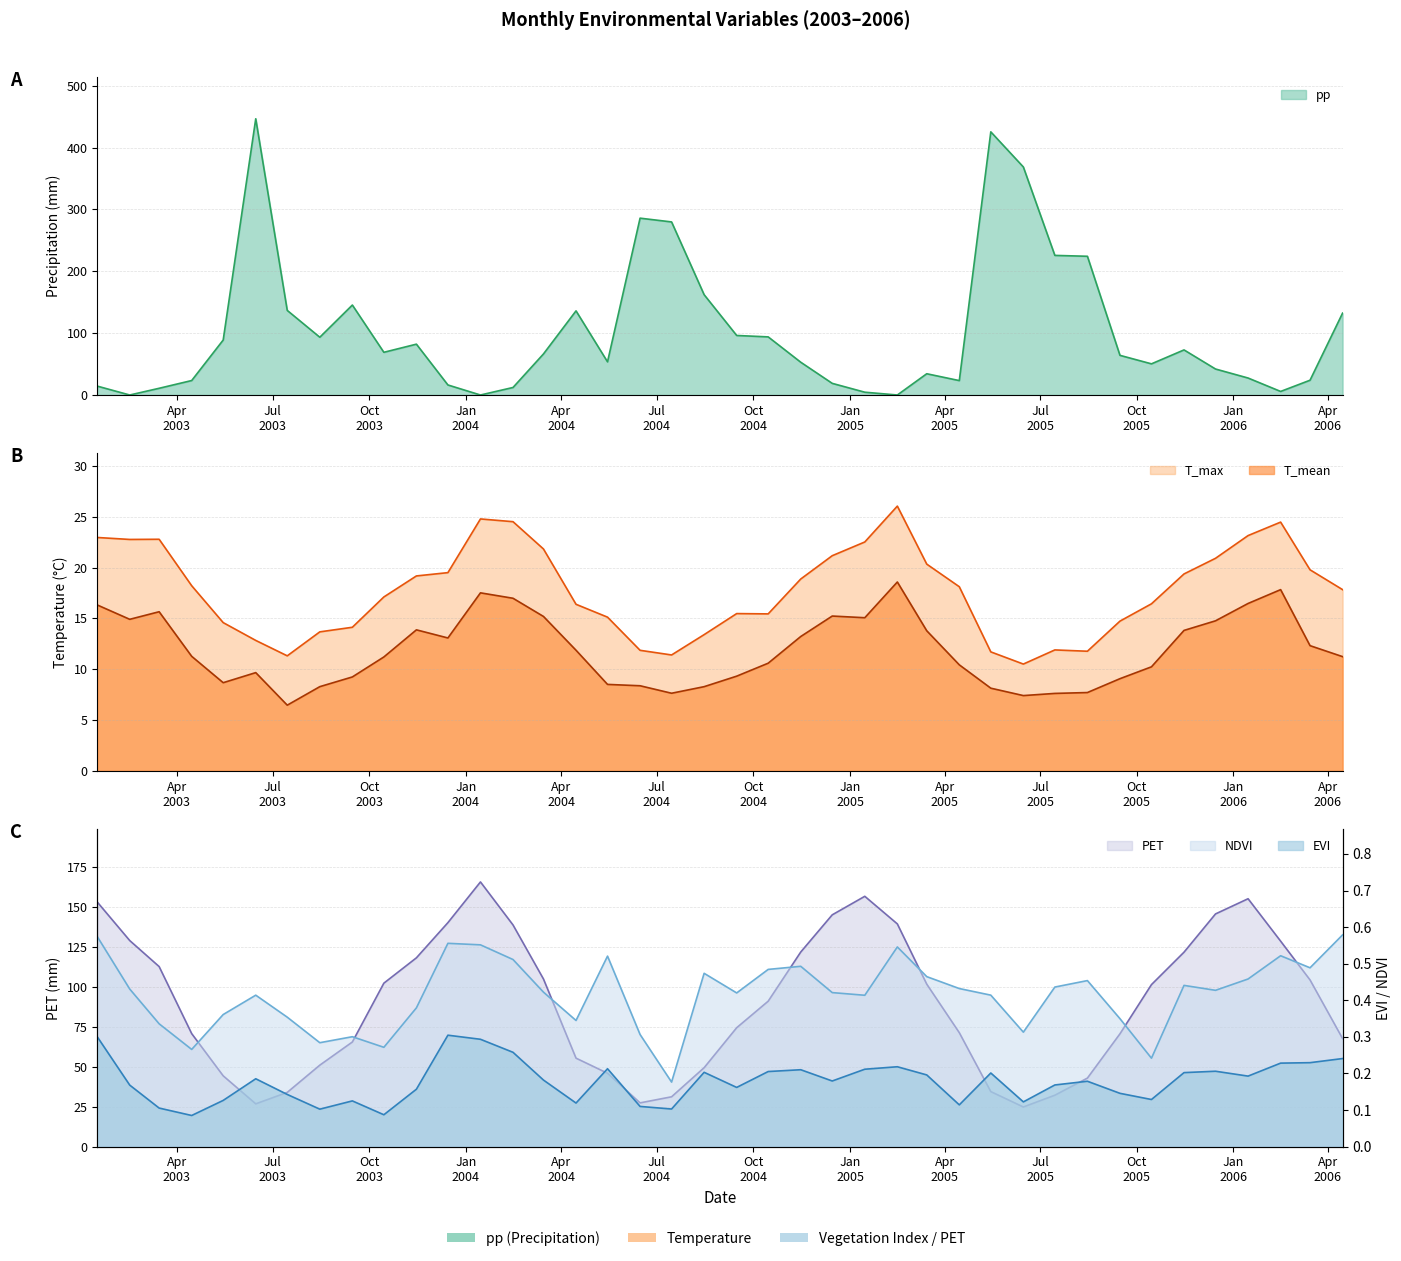

How many distinct data groups are displayed?

6